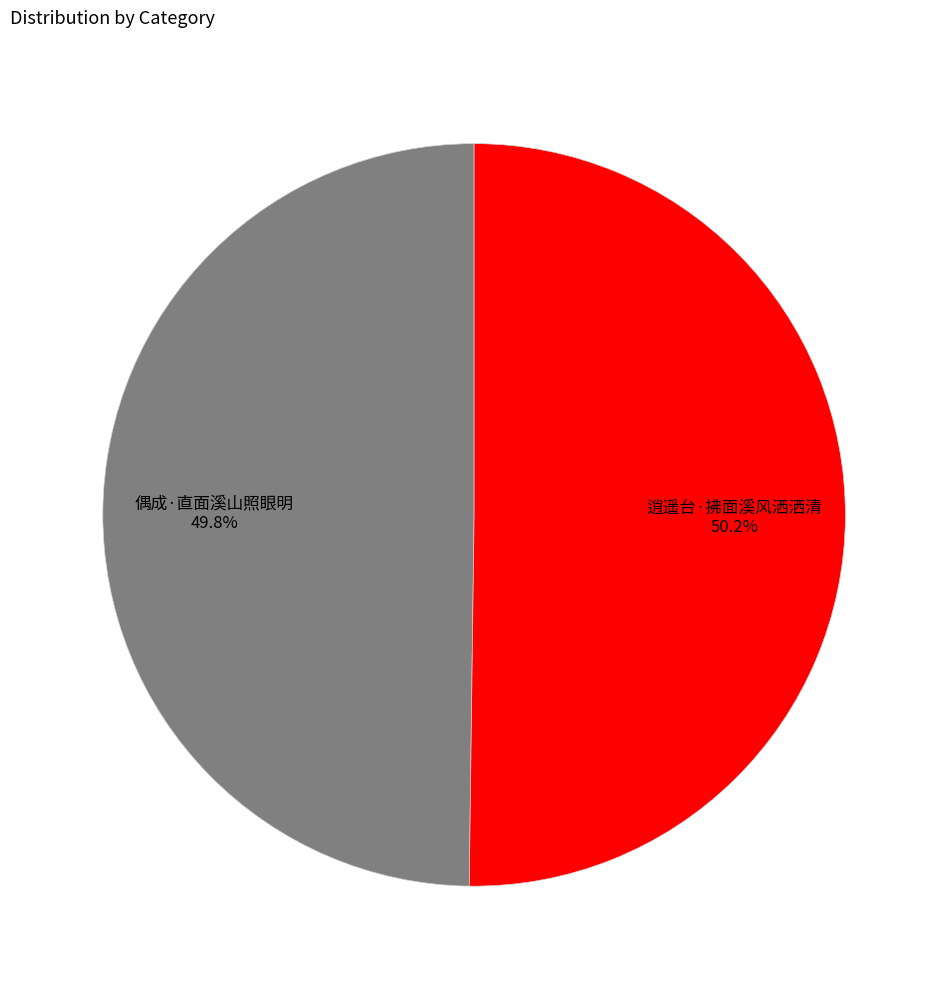

What is the ratio of the value at 逍遥台·拂面溪风洒洒清 to the value at 偶成·直面溪山照眼明?

1.0